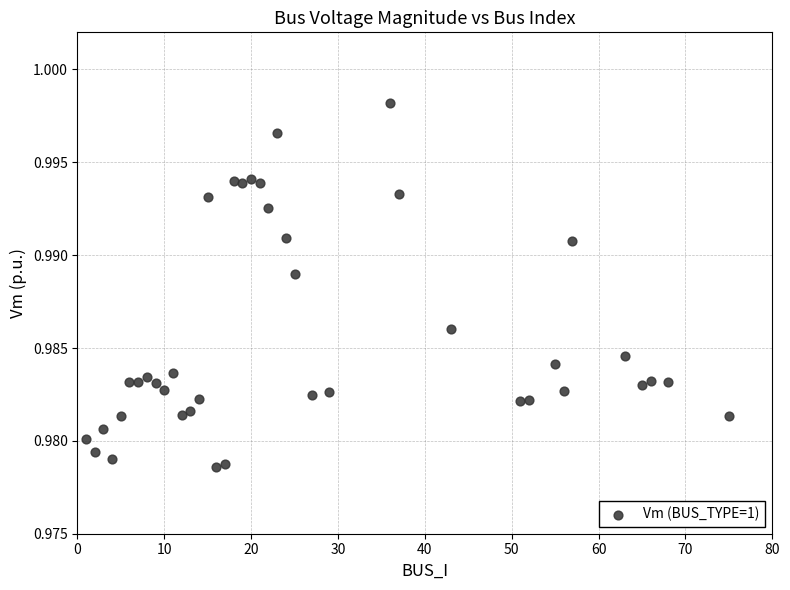

What is the range of X values (max minus min)?

74.0